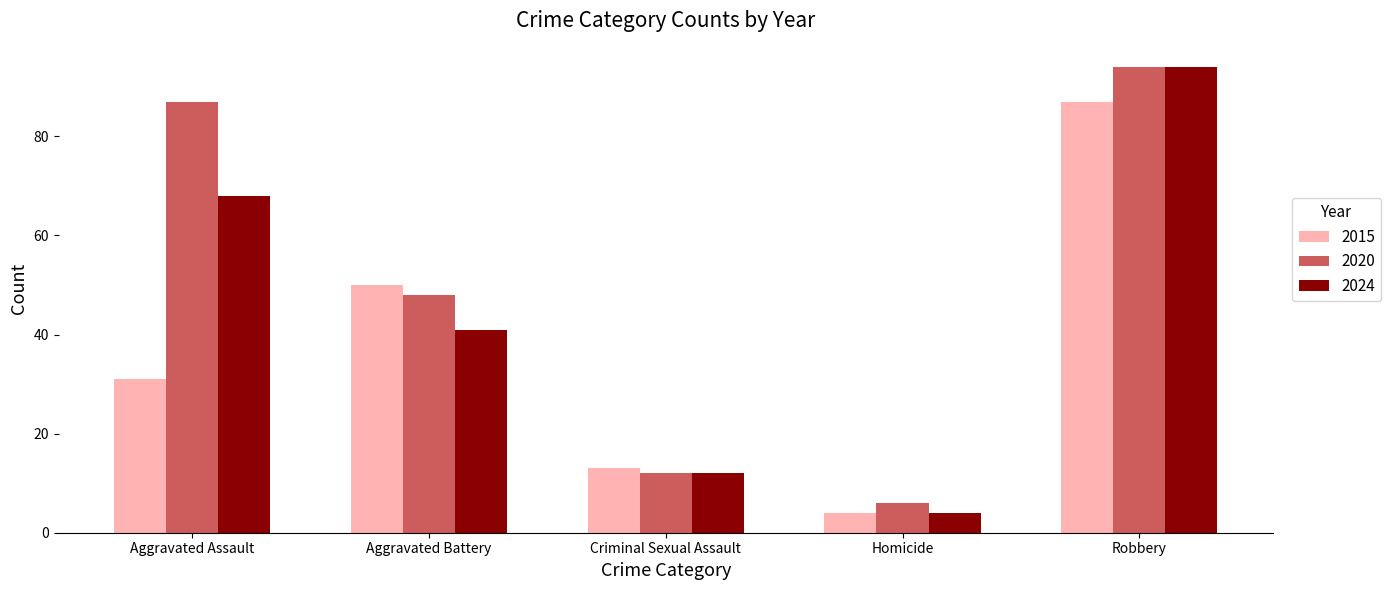

What is the difference between the highest and lowest values at Aggravated Battery?

9